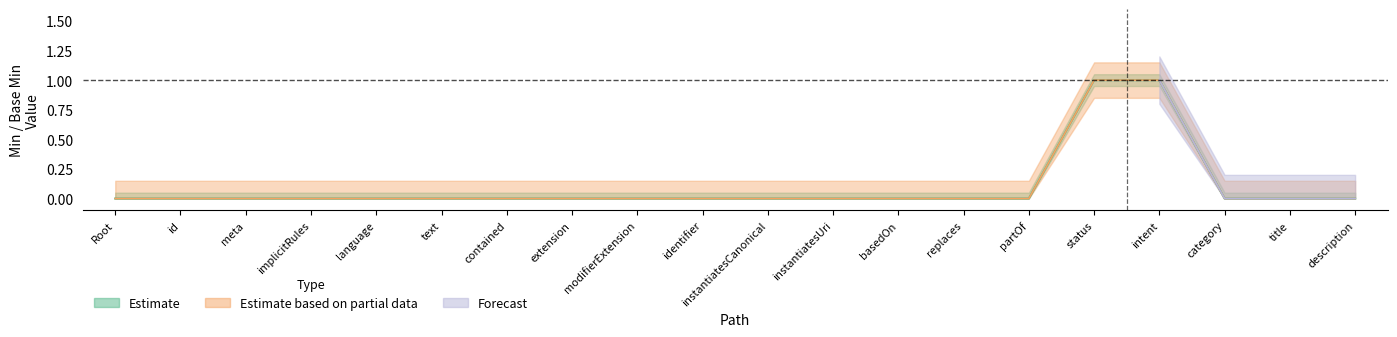

What position from the right is implicitRules?

17